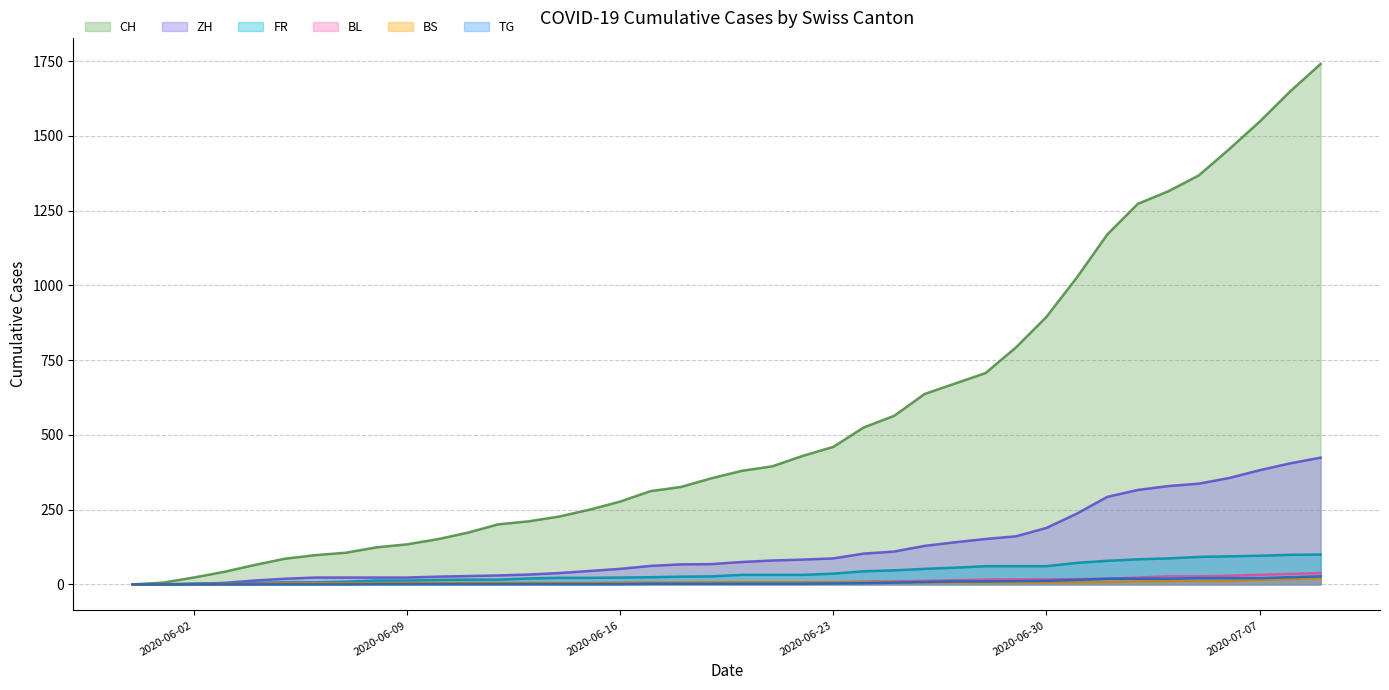

What is the label of the 22nd point from the left?

2020-06-21